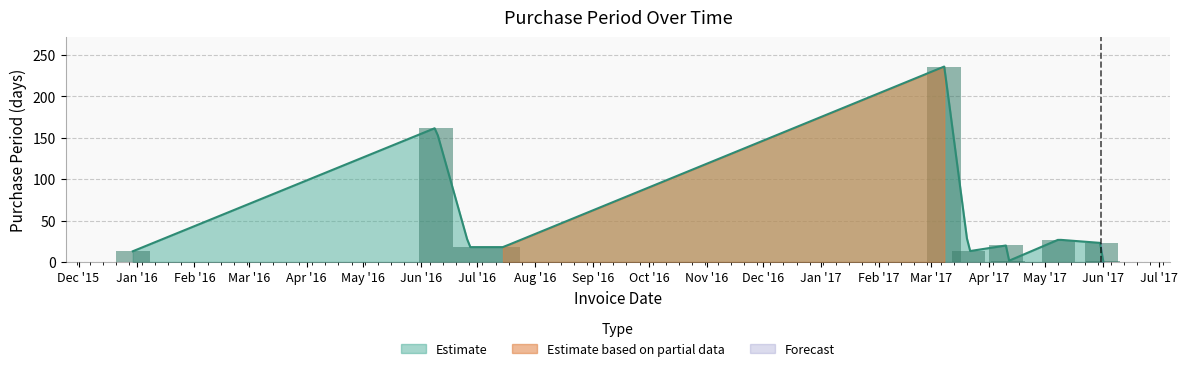

What is the difference between the second highest and second lowest values?

161